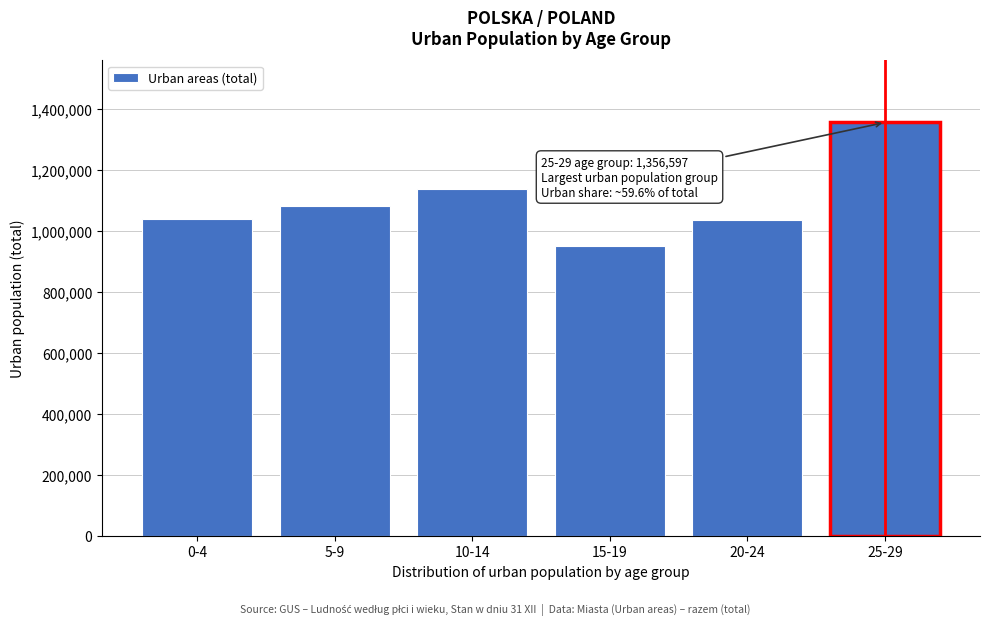

What is the label of the 3rd bar from the left?

10-14